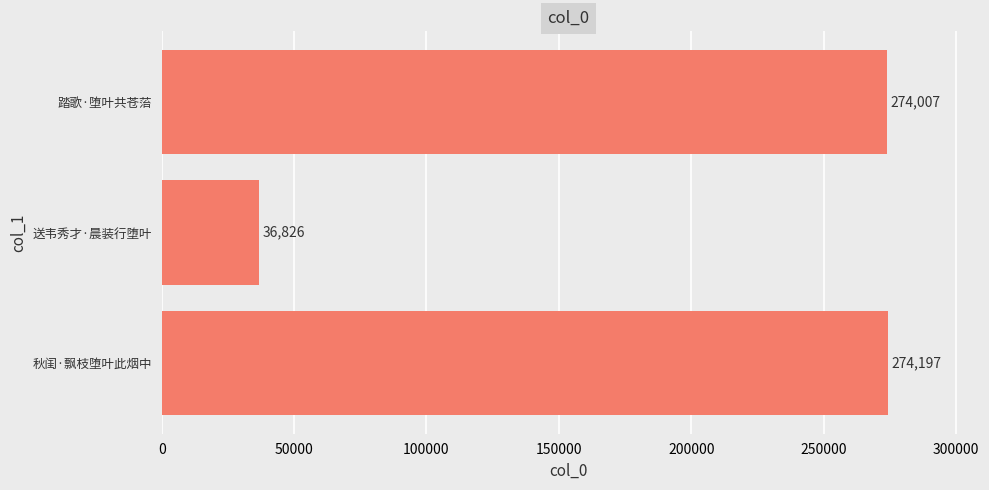

What is the change in value from 送韦秀才·晨装行堕叶 to 踏歌·堕叶共苍菭?

+237181